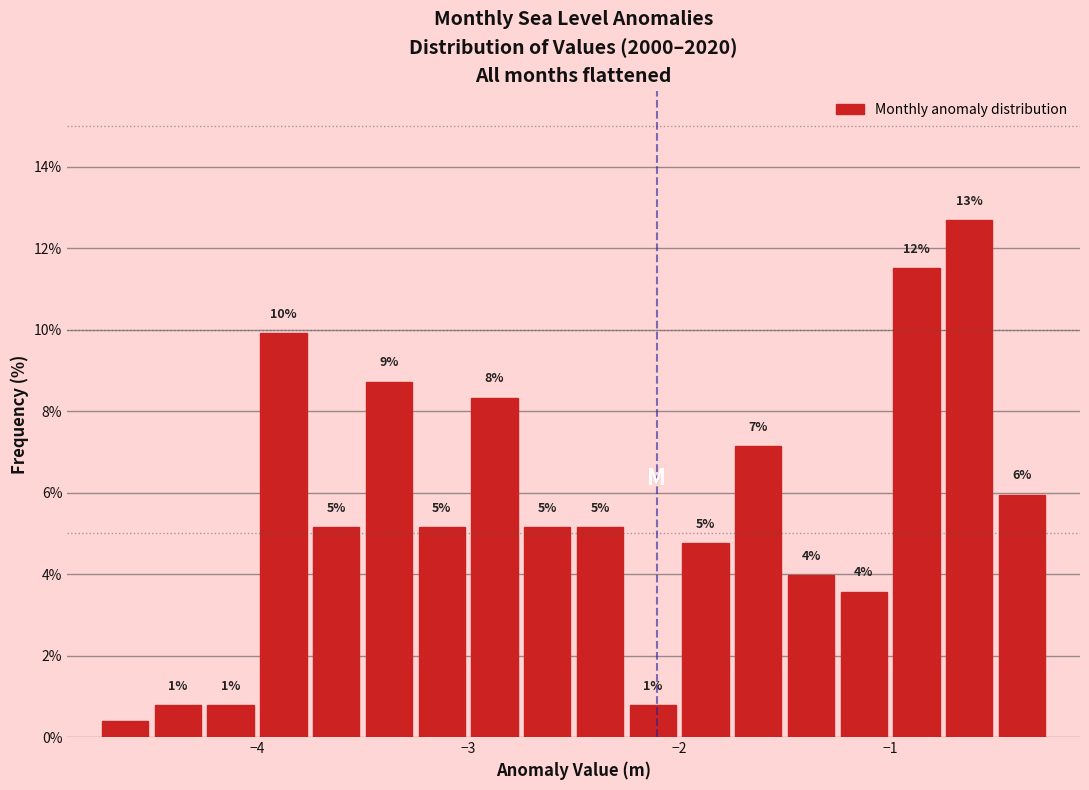

Read against the x-axis, roughly where is the centre of the tallest bar?

-0.6